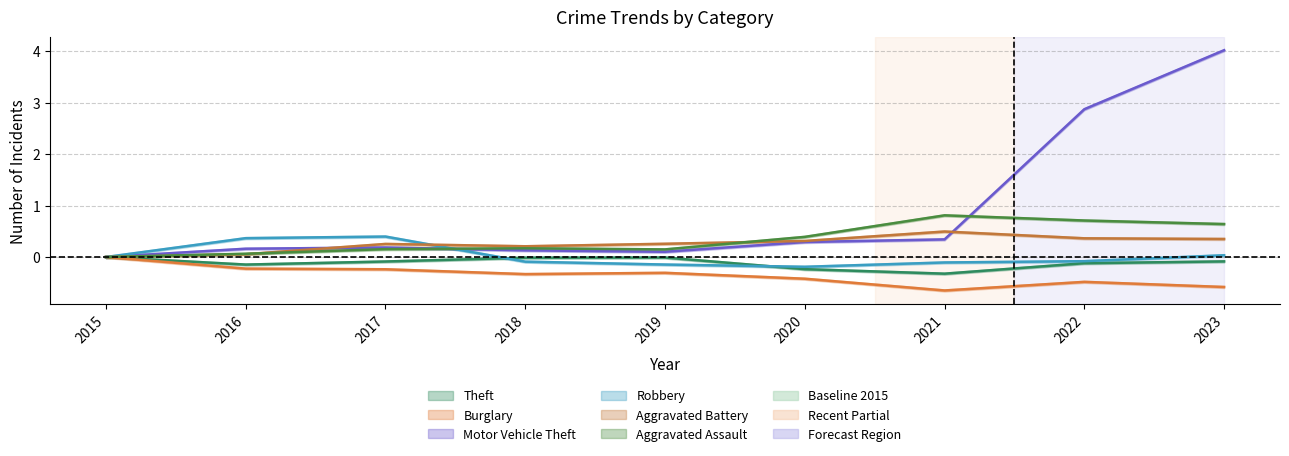

What is the sum of all Aggravated Battery values?

2.3